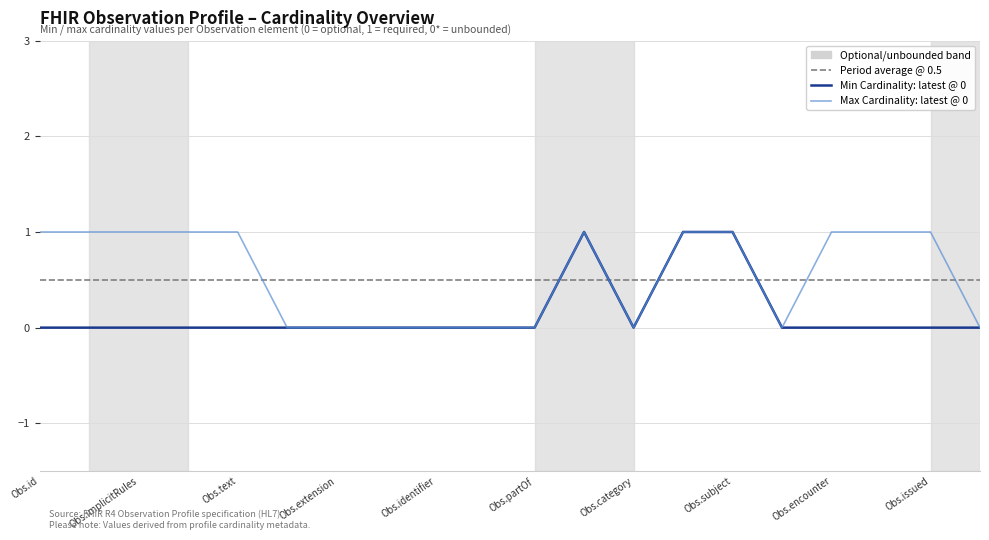

How many values in Max Cardinality are above zero?

11